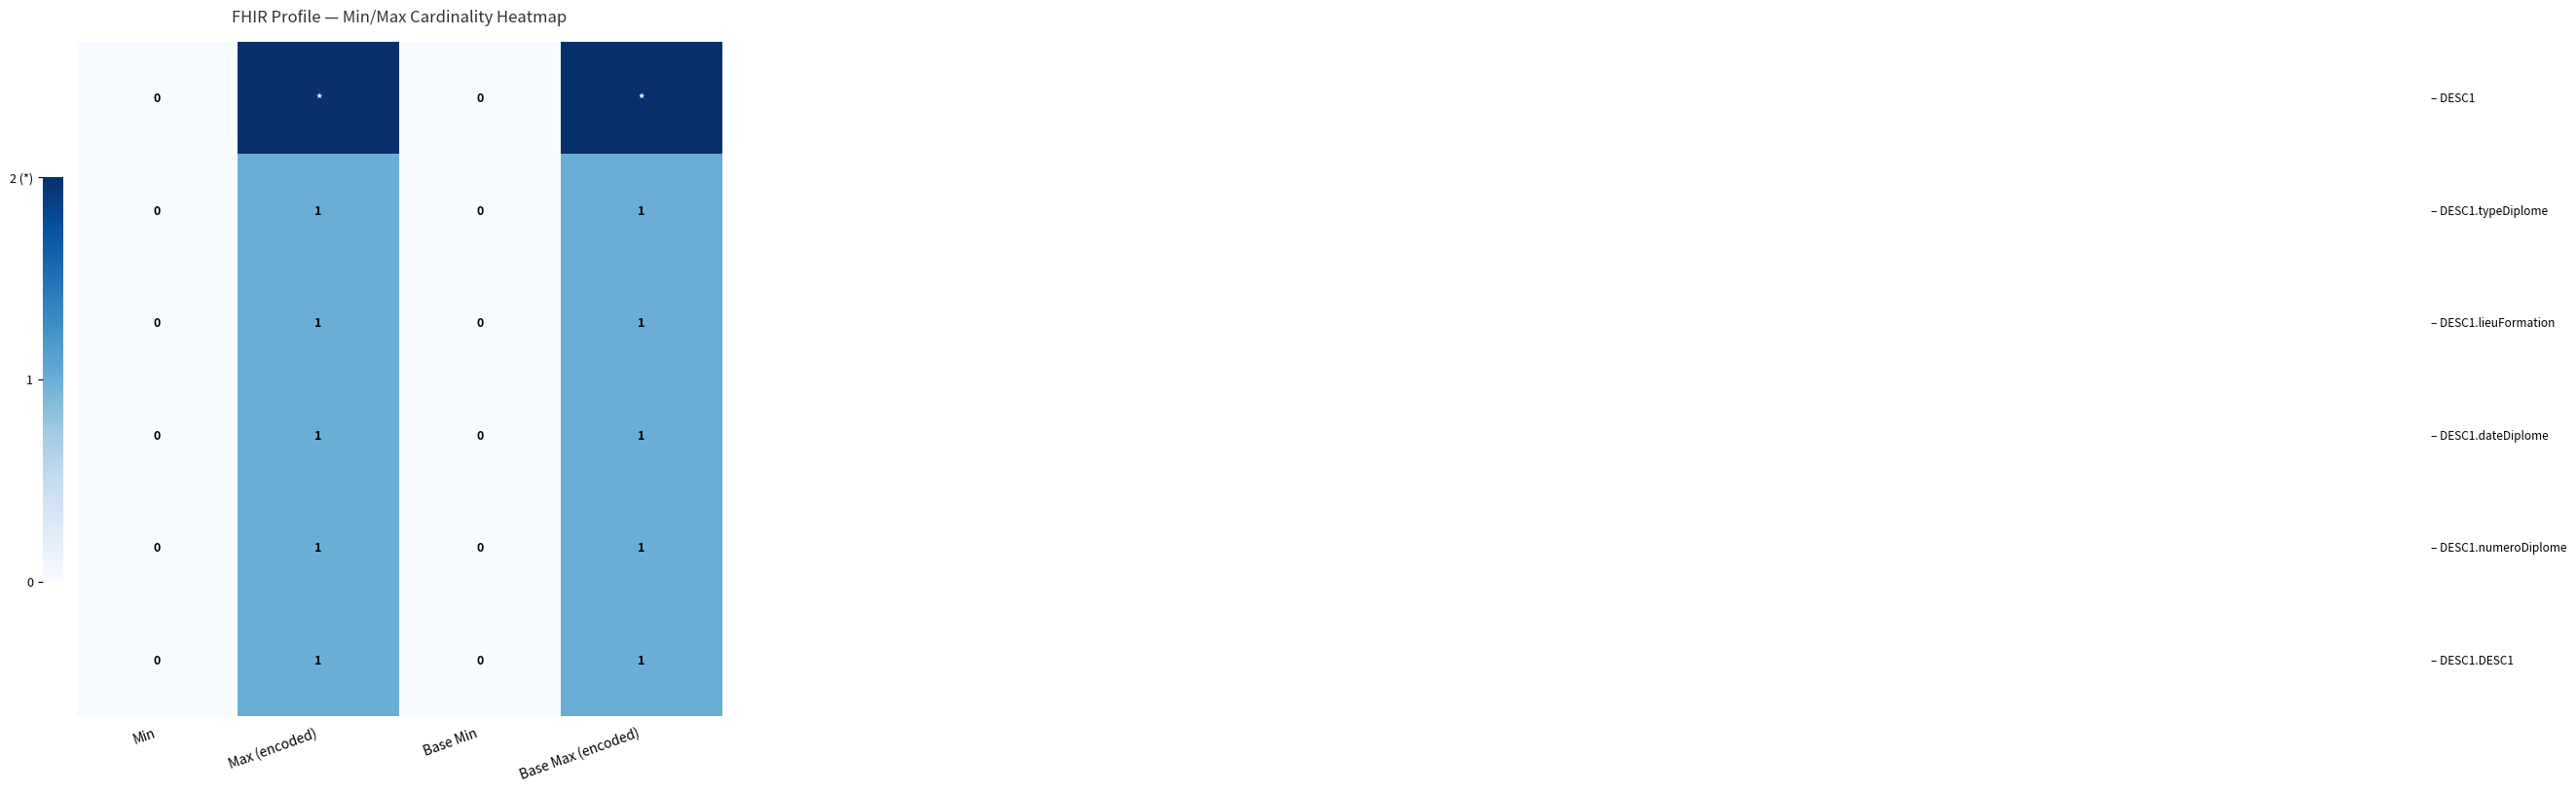

At how many categories does at least one series exceed 0?

2